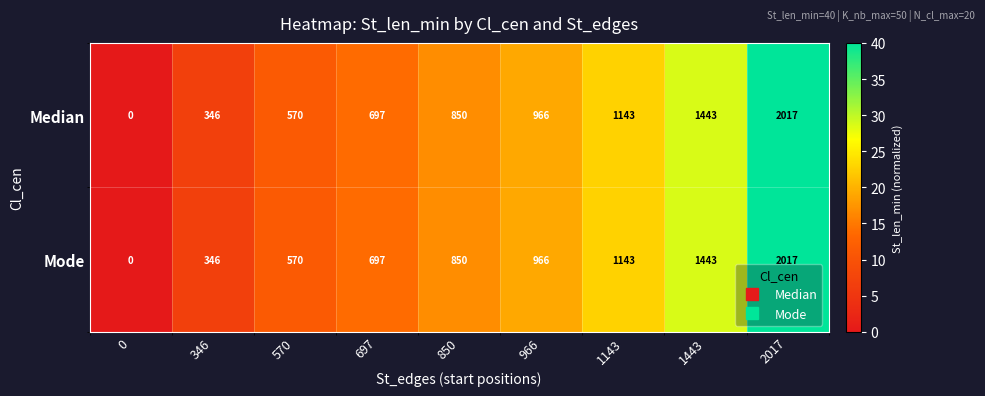

How many categories are shown in the chart?

9